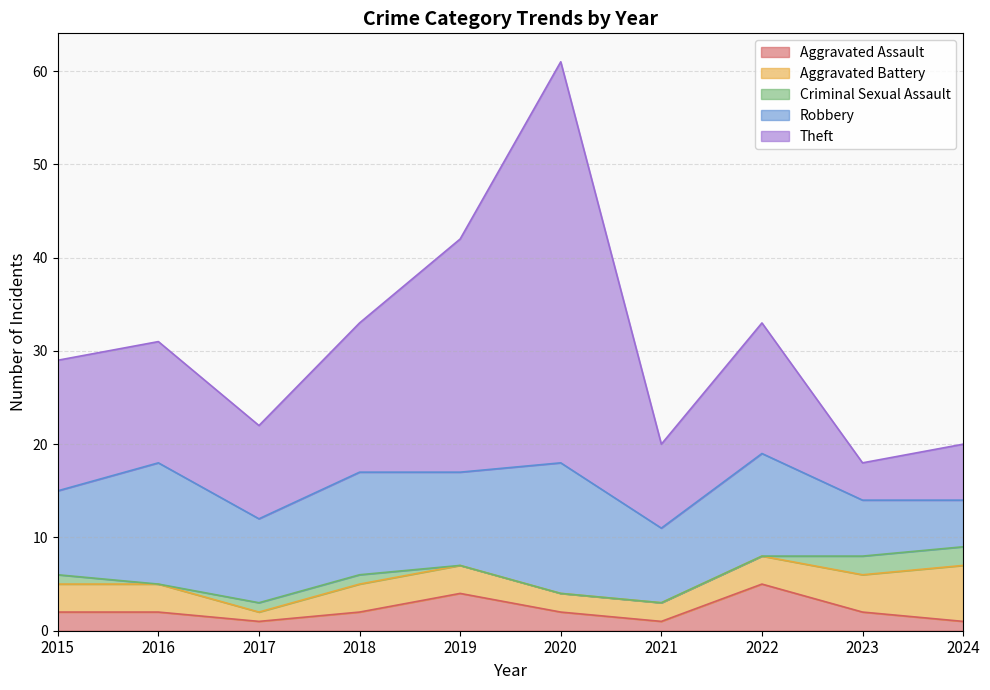

What is the value of the Robbery point at the 3rd from the left?

9